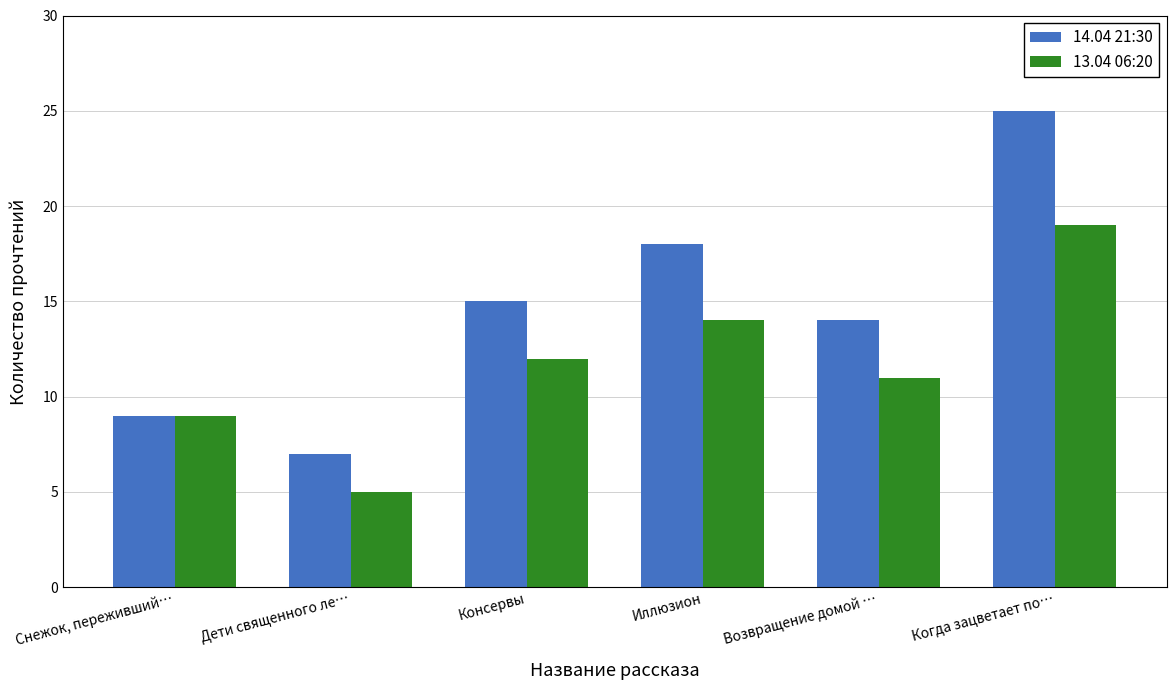

Reading left to right, list all the values displayed in this chart.

14.04 21:30: 9	7	15	18	14	25
13.04 06:20: 9	5	12	14	11	19